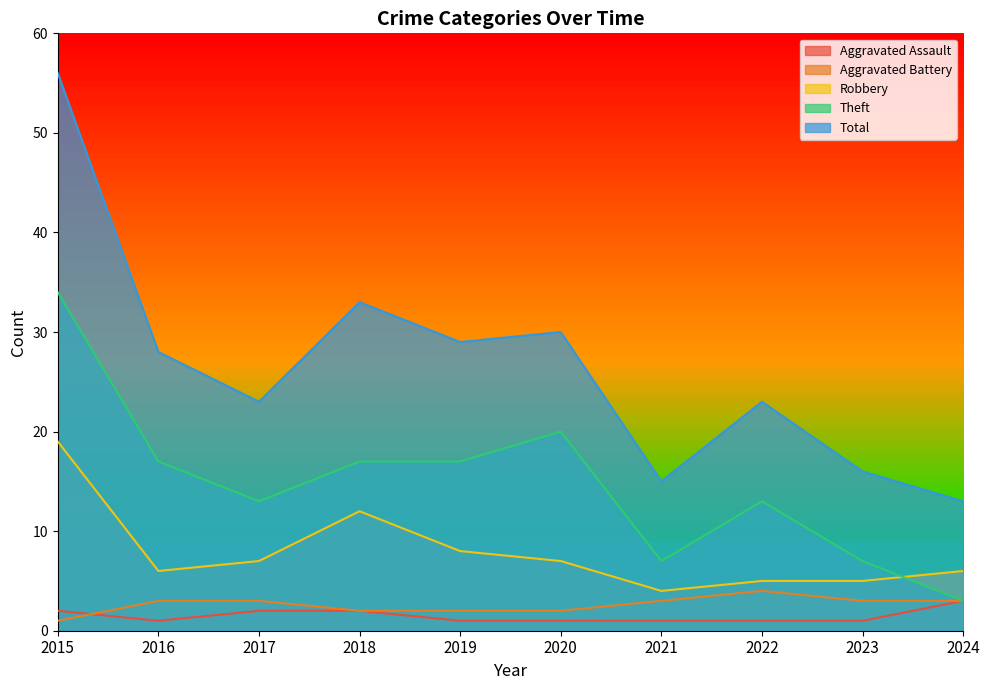

Does the chart have visible grid lines?

No